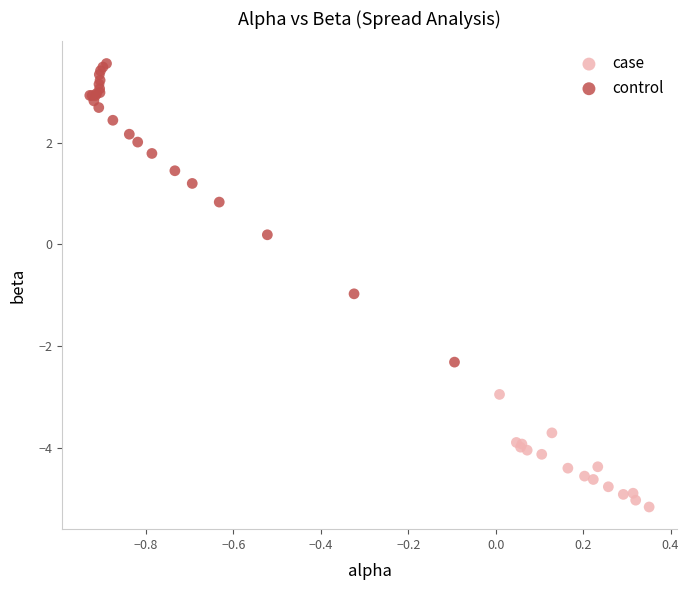

Which series has the largest Y range (max minus min)?

control